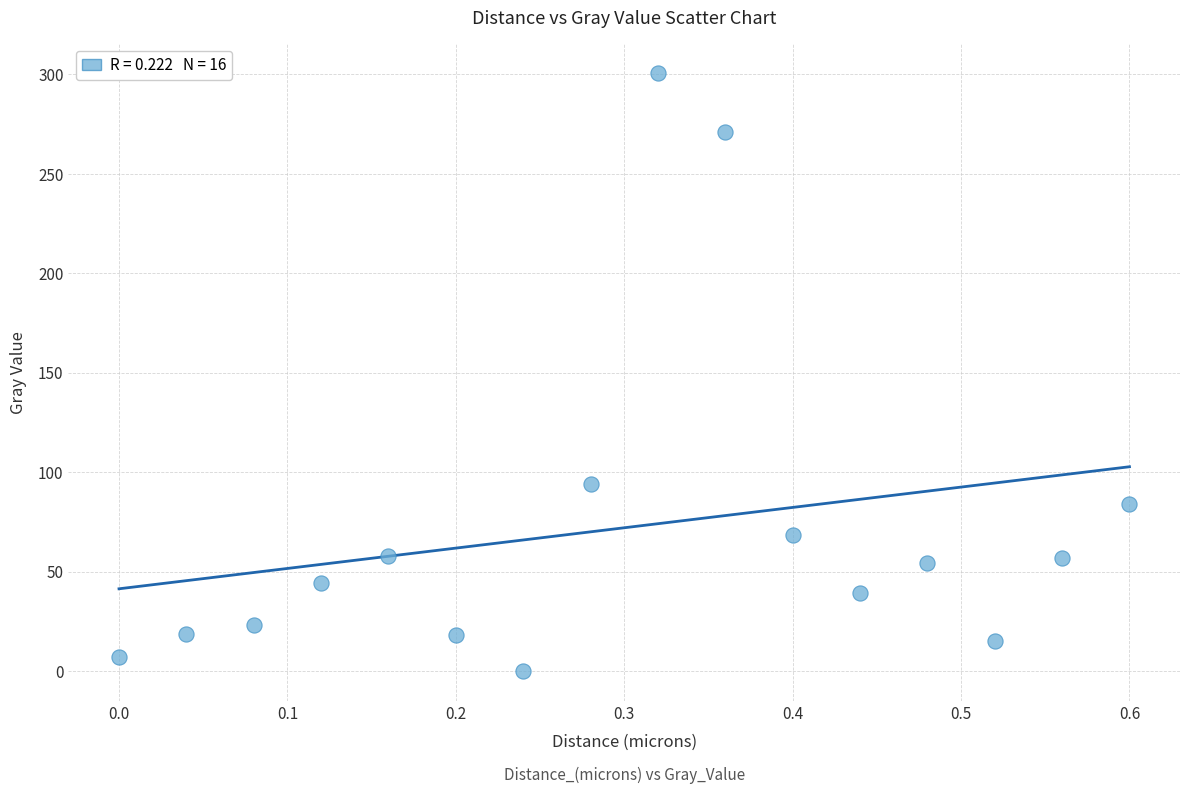

What Y value in the scatter plot is closest to 150?

94.1